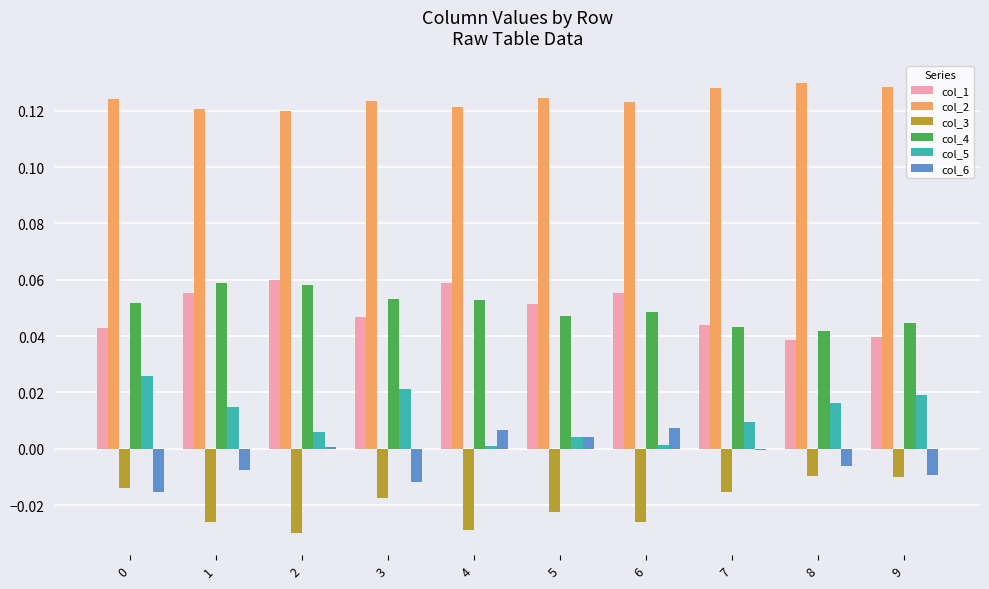

Is the value of col_6 at 0 greater than the value of col_2 at 8?

No